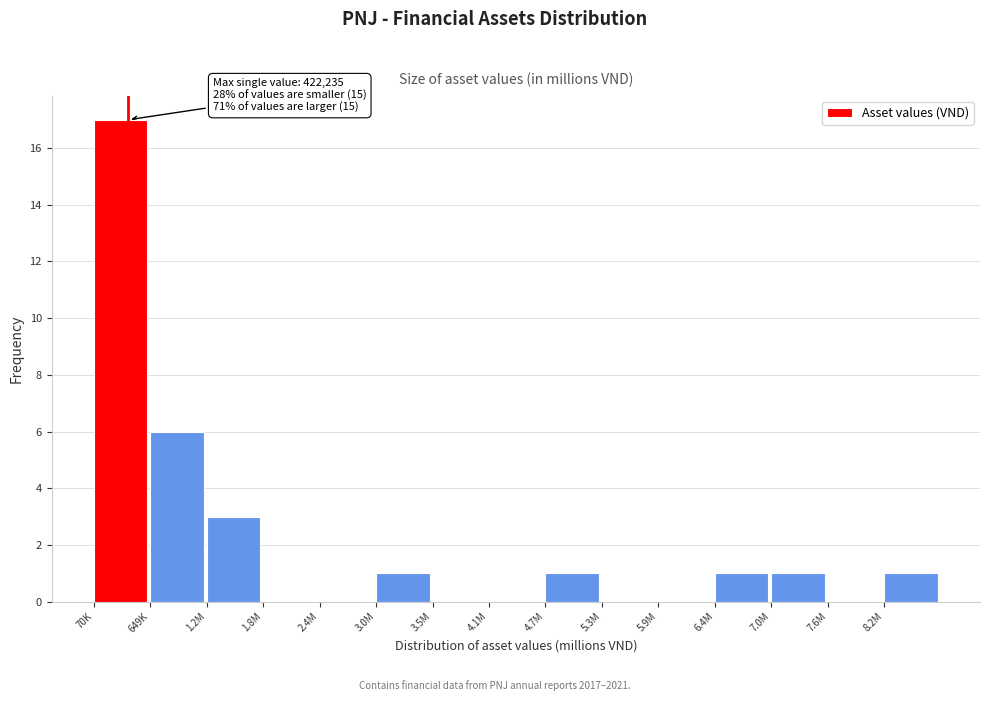

Reading left to right, extract all data points from this chart.

70K=17	649K=6	1.2M=3	1.8M=0	2.4M=0	3.0M=1	3.5M=0	4.1M=0	4.7M=1	5.3M=0	5.9M=0	6.4M=1	7.0M=1	7.6M=0	8.2M=1